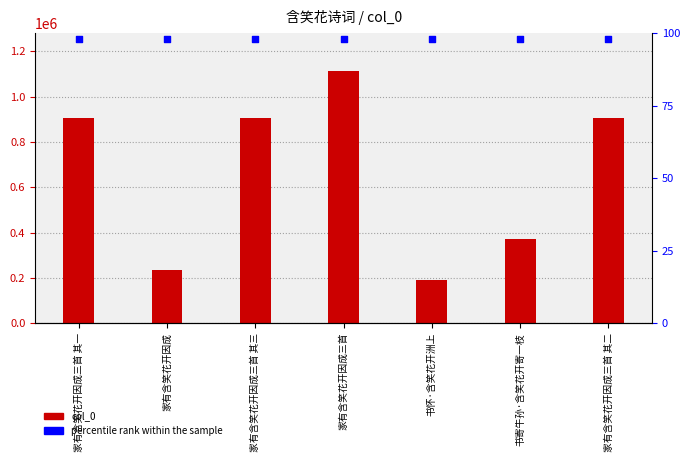

Which series reaches the minimum Y coordinate?

percentile rank within the sample